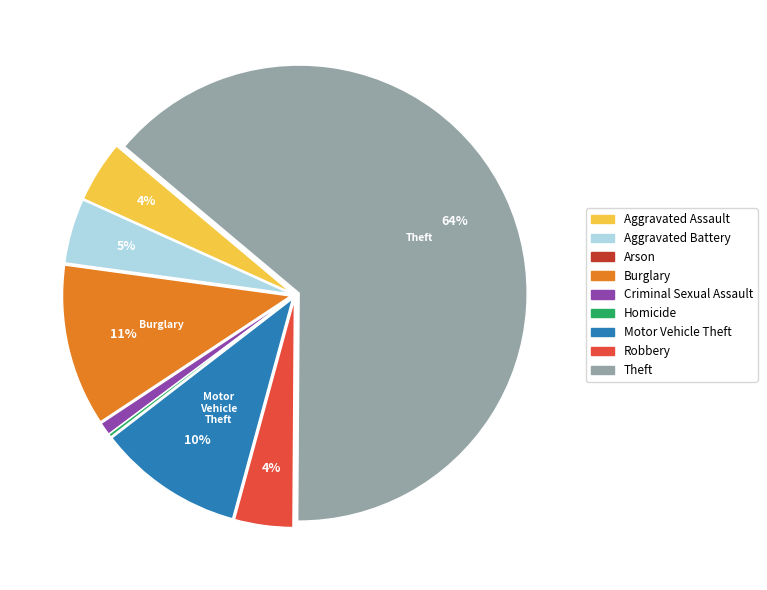

Does Theft represent more than half of the total?

Yes